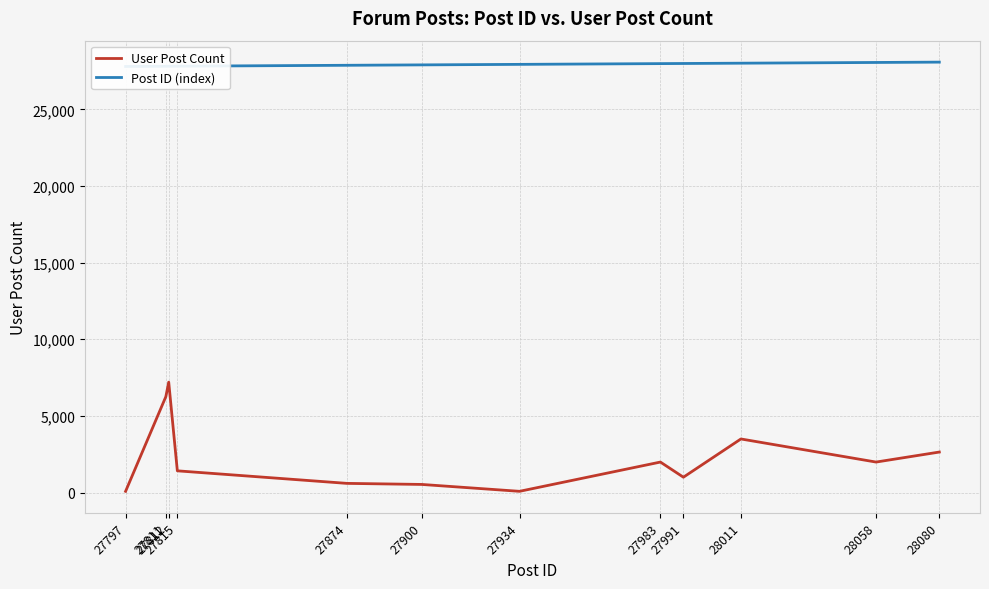

At which label does User Post Count first exceed 1988?

27811